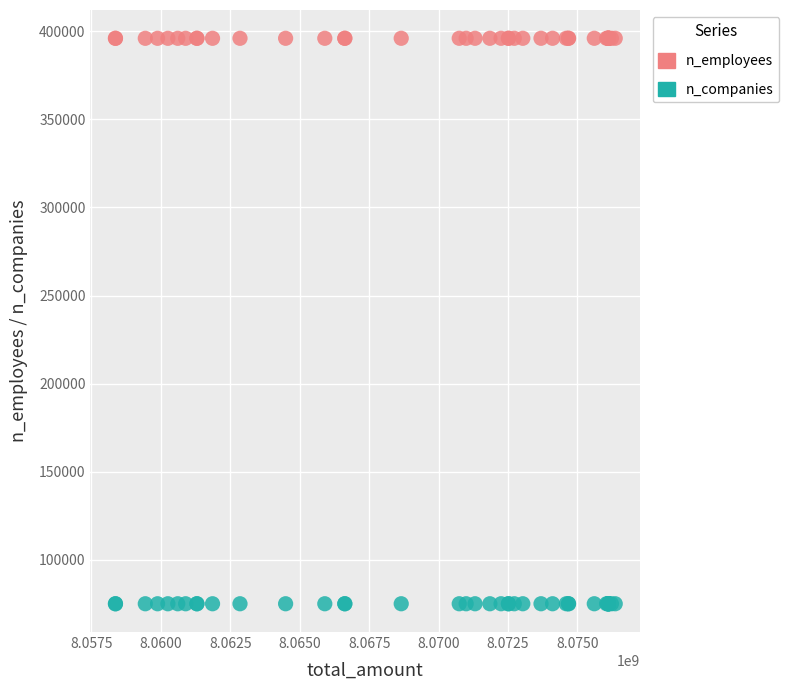

Which series contains the highest Y value?

n_employees